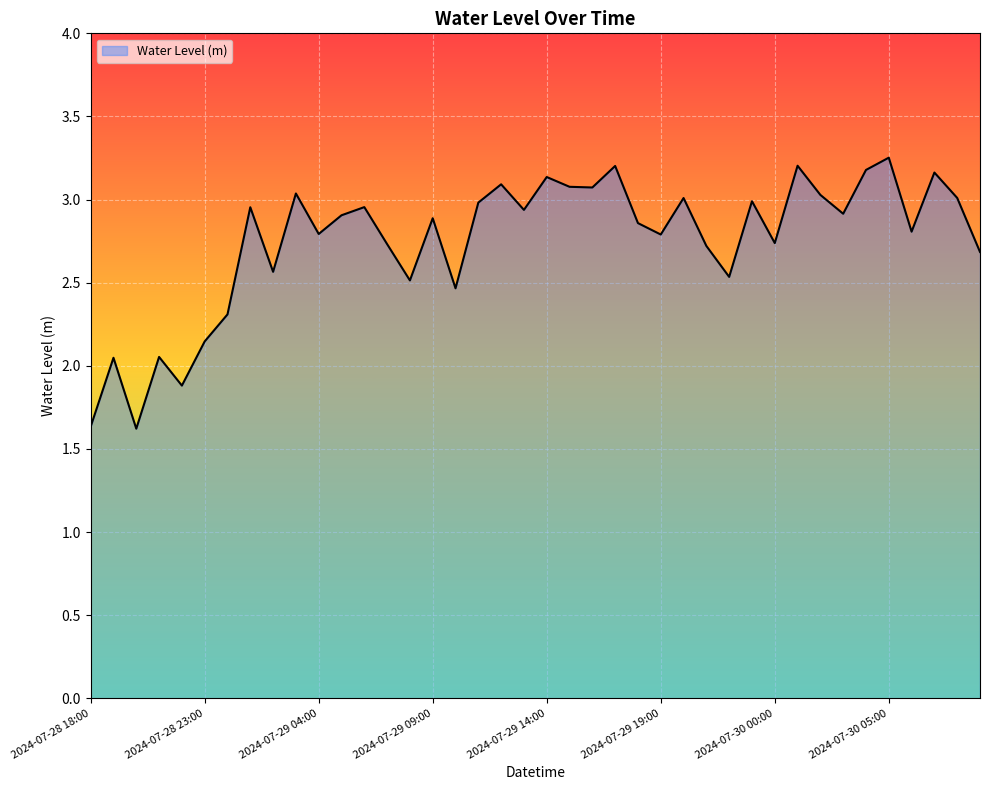

What is the difference between the maximum and minimum values?

1.6